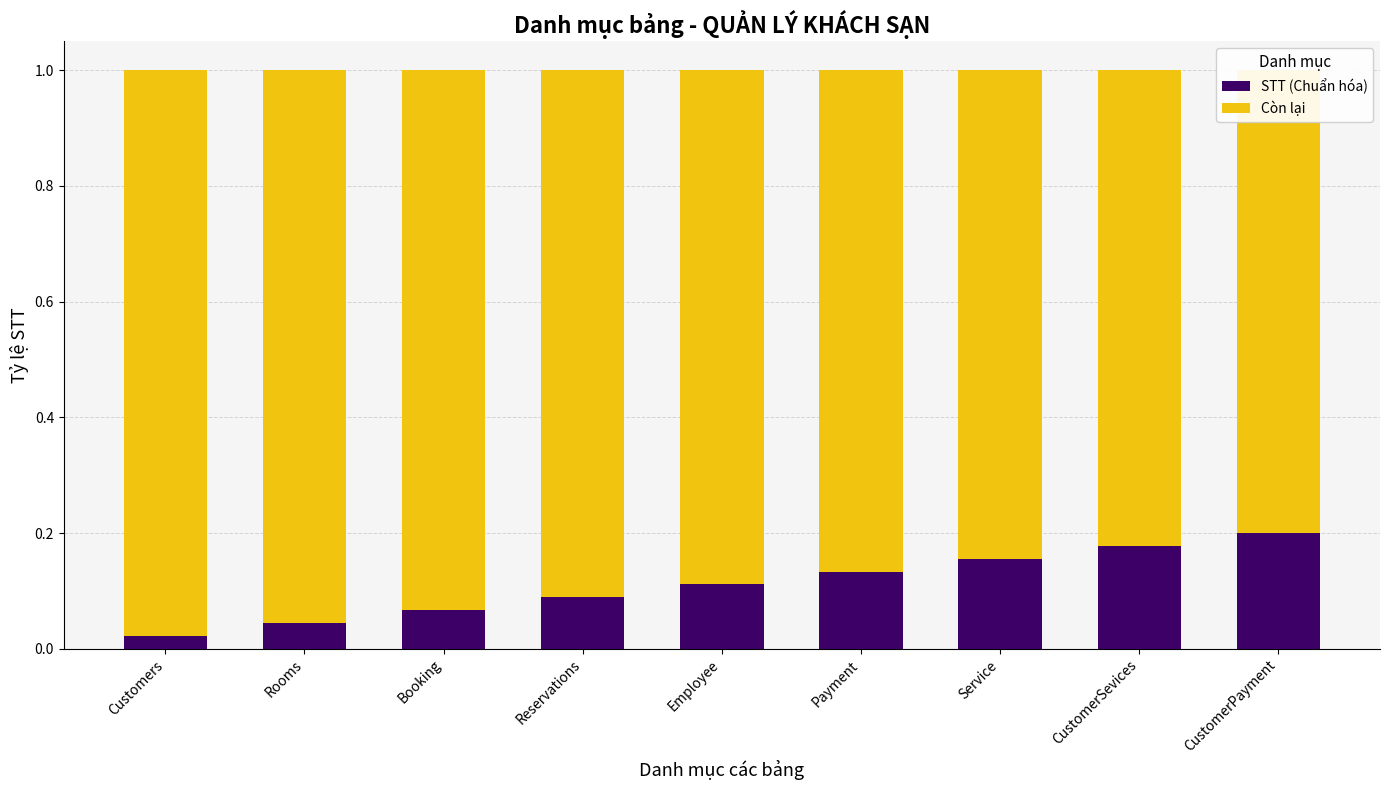

At which label is Còn lại closest to 0?

CustomerPayment